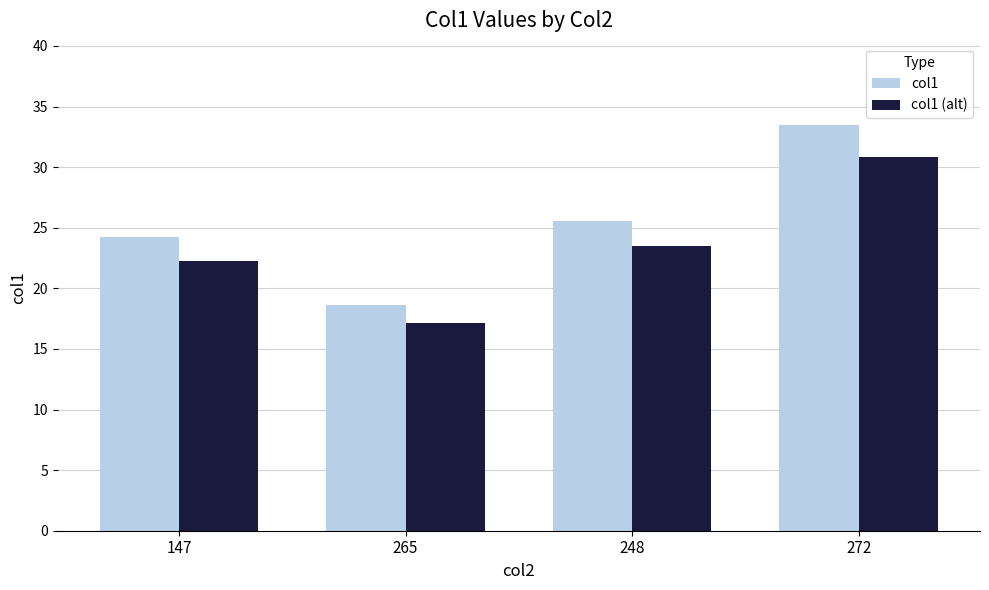

How many values in the col1 (alt) series are below 23?

2